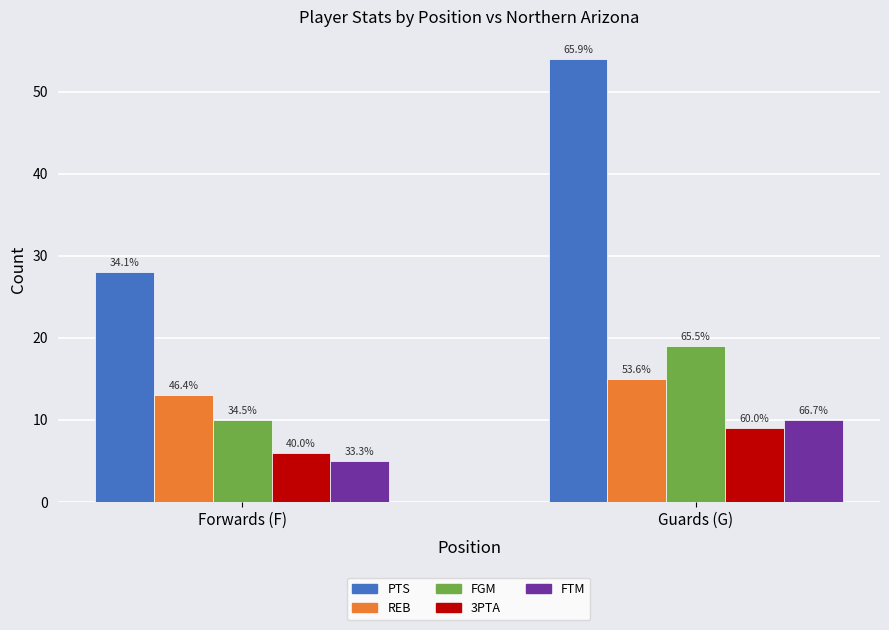

Between Forwards (F) and Guards (G), which series saw the biggest shift?

PTS